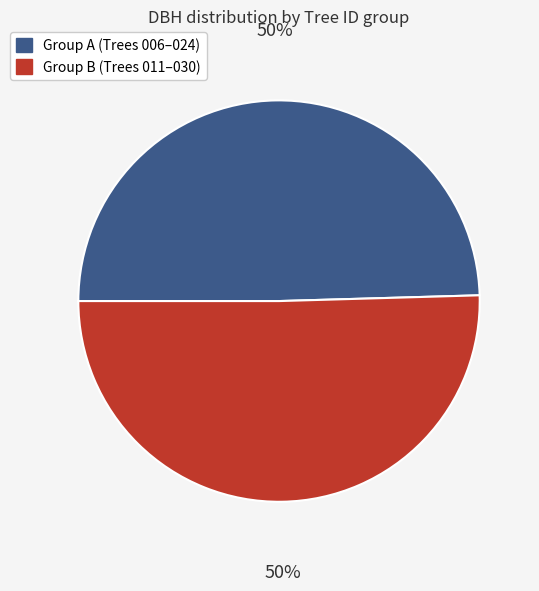

To the nearest percent, what is the average slice percentage?

50%